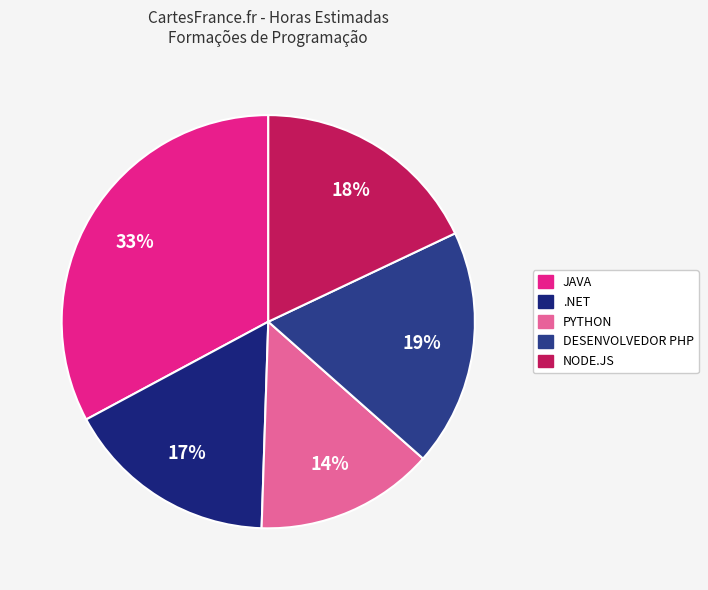

To the nearest percent, what is the difference between the largest and smallest slice percentages?

19%